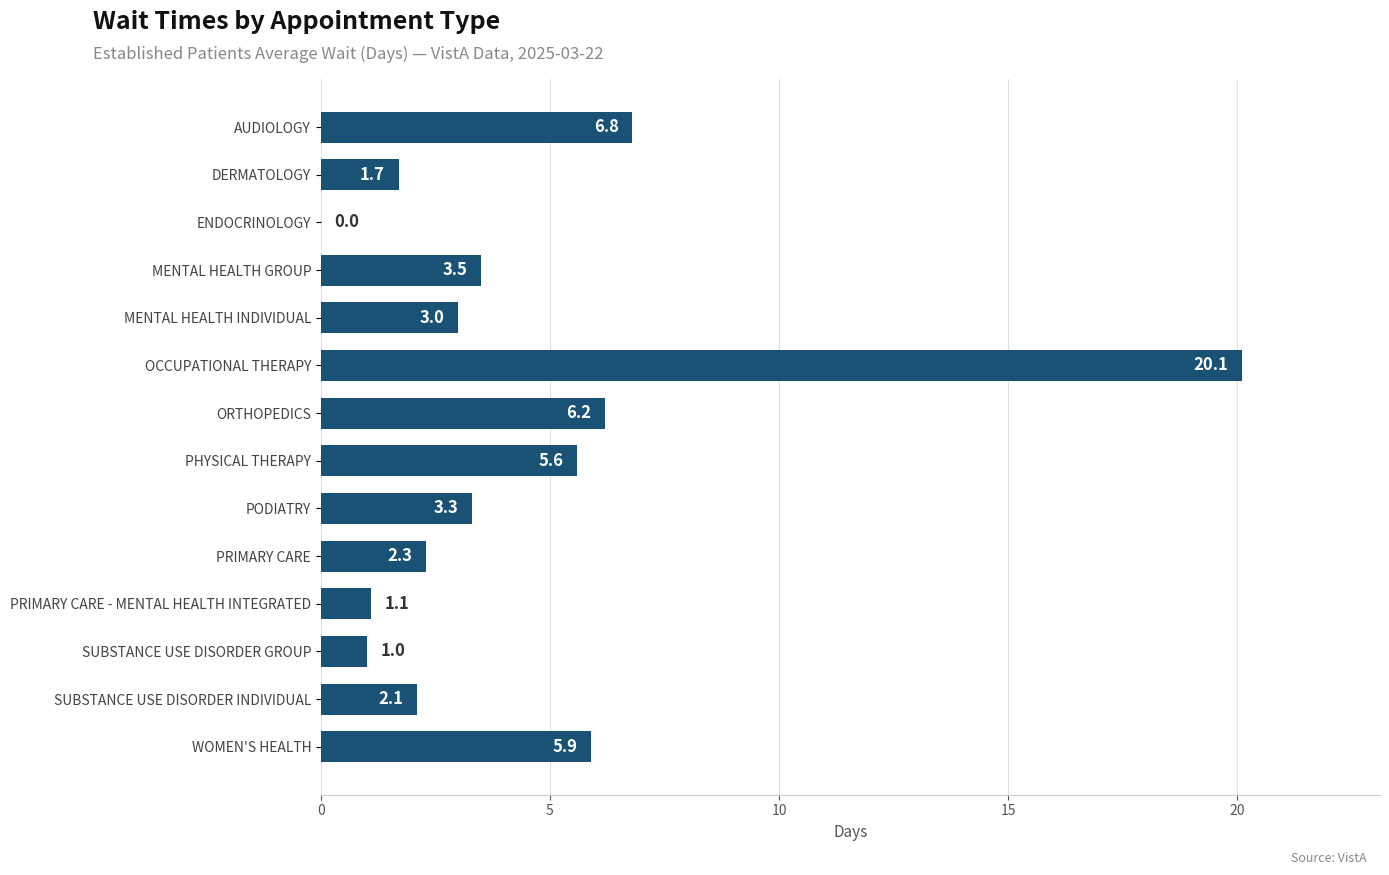

What is the change in value from DERMATOLOGY to SUBSTANCE USE DISORDER INDIVIDUAL?

+0.4